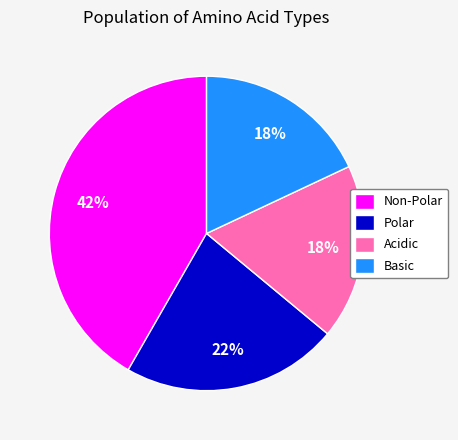

To the nearest percent, what is the combined percentage of Polar and Basic?

40%